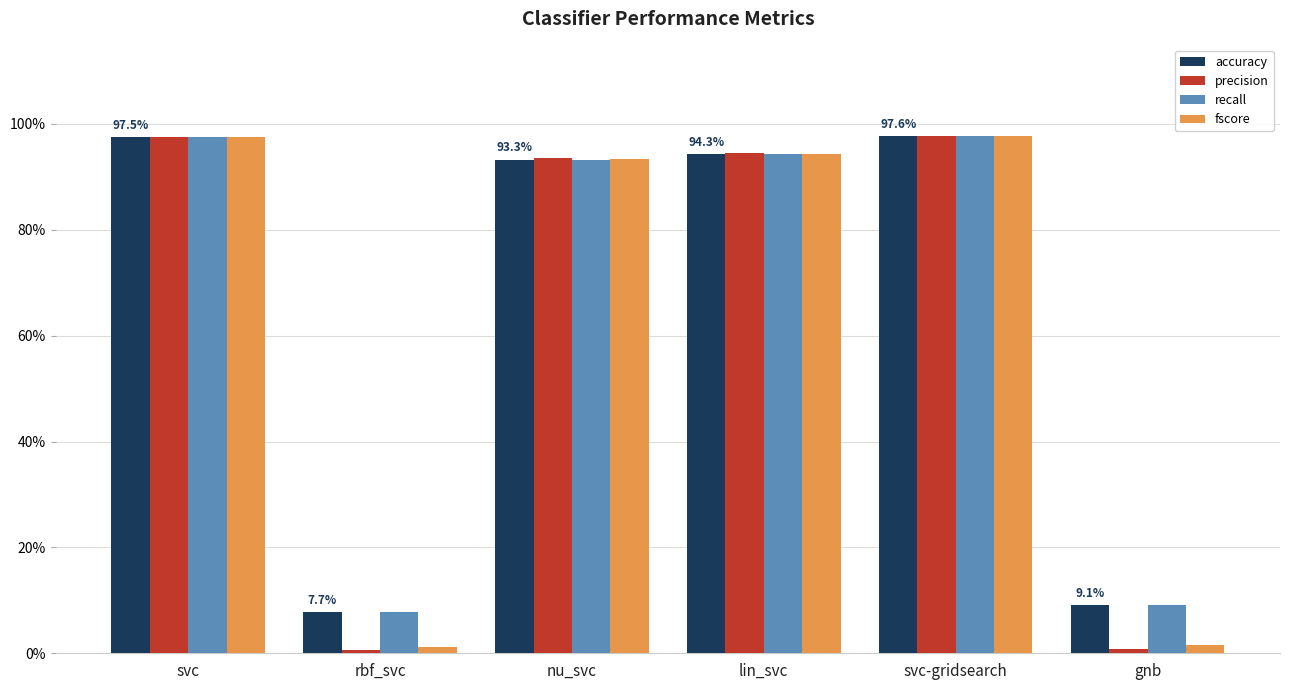

What is the difference between the second highest and second lowest values in the precision series?

1.0